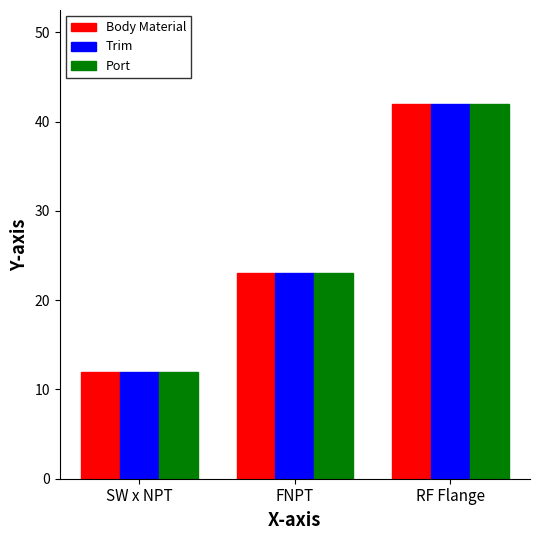

What are all the series names shown in the legend?

Body Material, Trim, Port